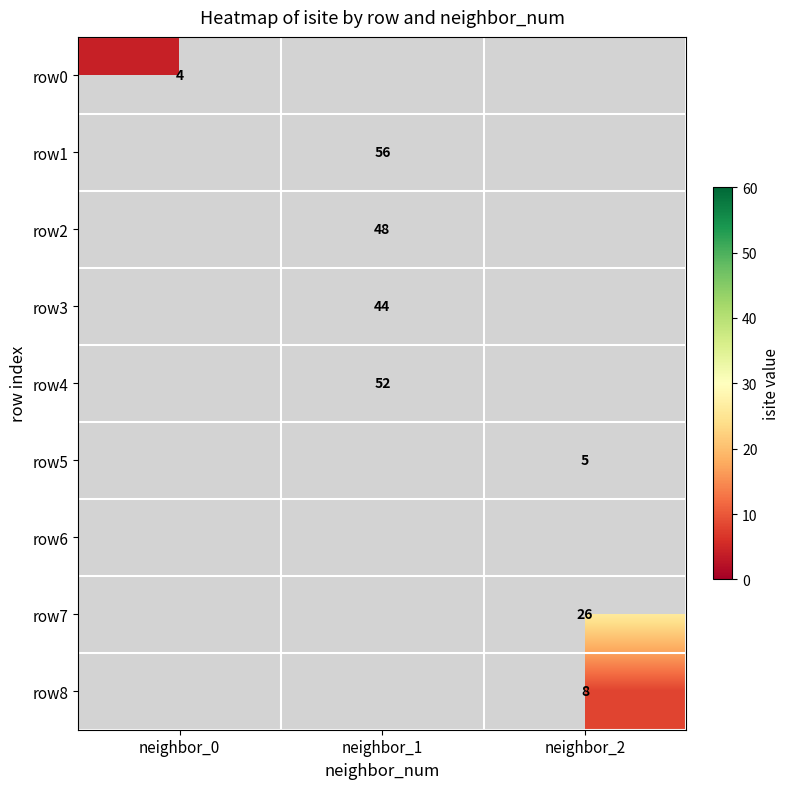

Is it true that row2 equals 18 at neighbor_1?

False